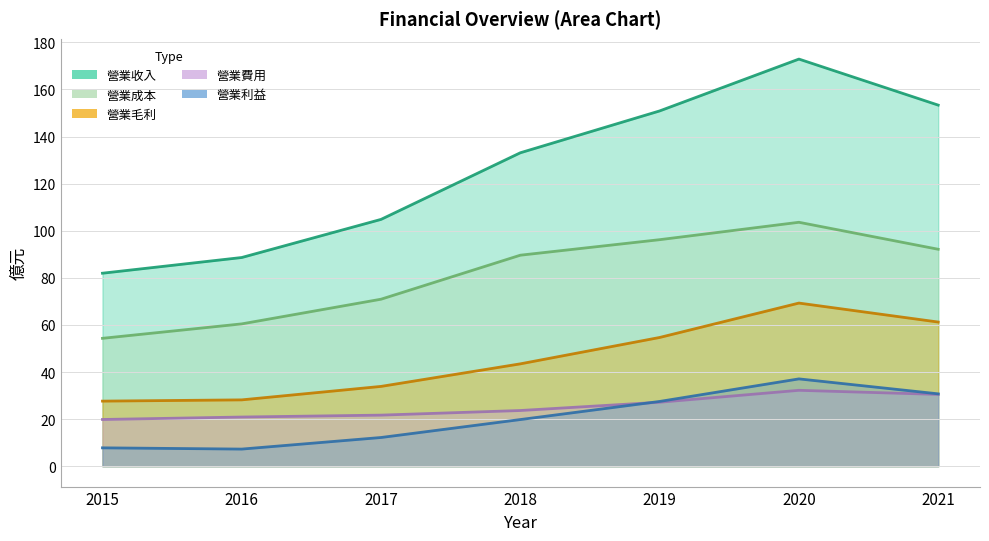

What is the difference between the maximum and second lowest values in the 營業成本 series?

43.1